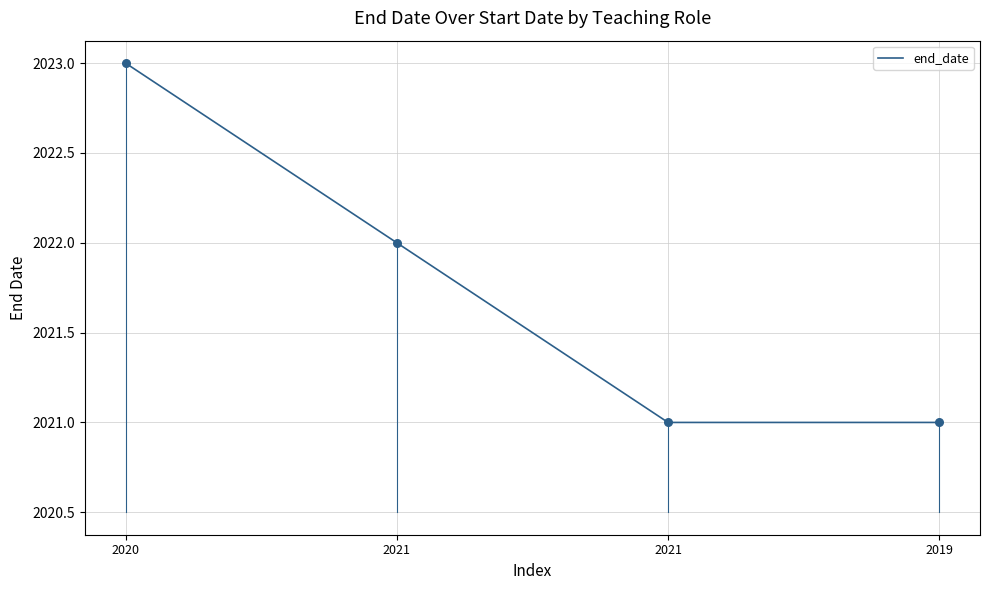

Does the chart have visible grid lines?

Yes